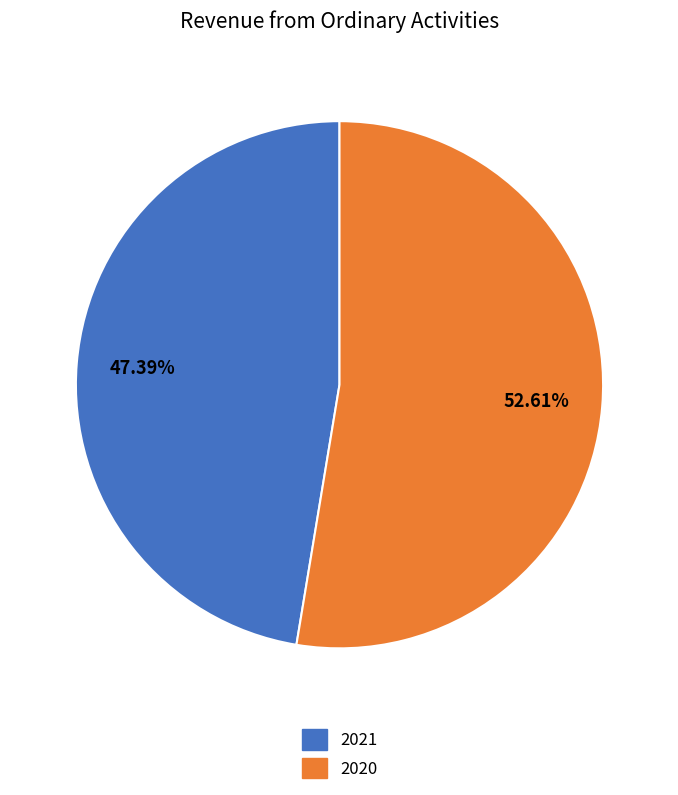

What is the ratio of the value at 2021 to the value at 2020?

0.9